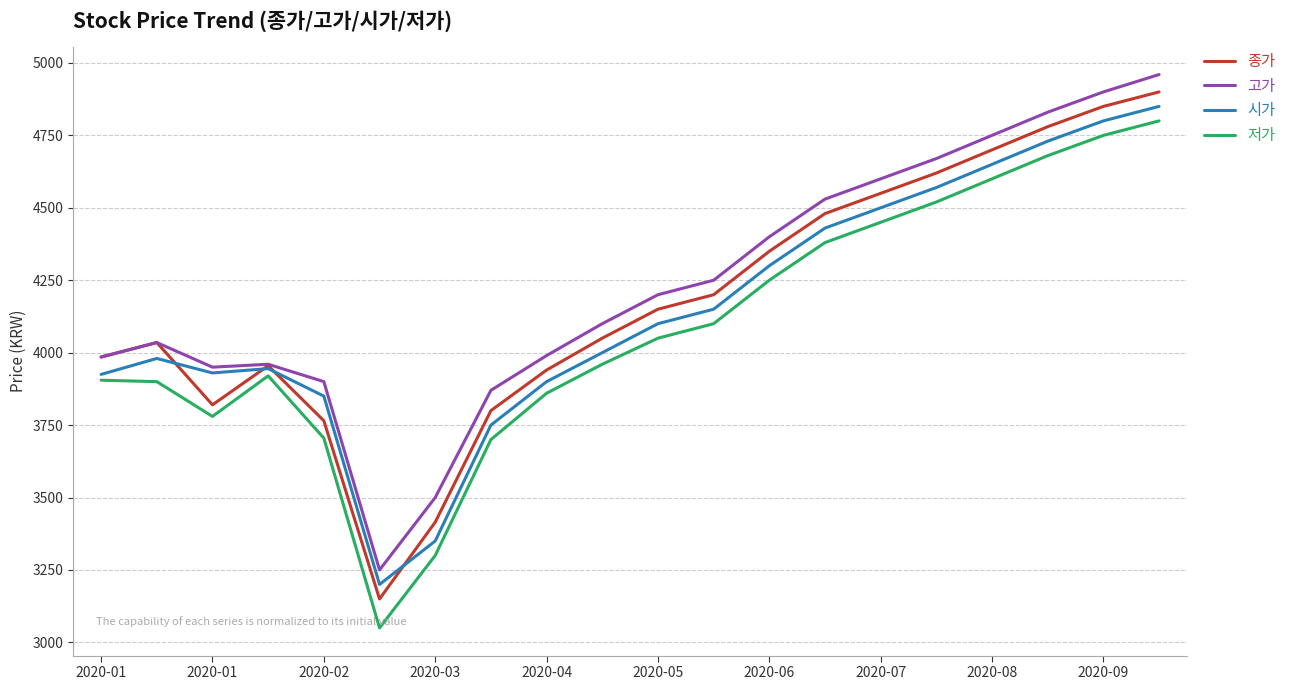

Rank the series by their average value, from lowest to highest.

저가, 시가, 종가, 고가